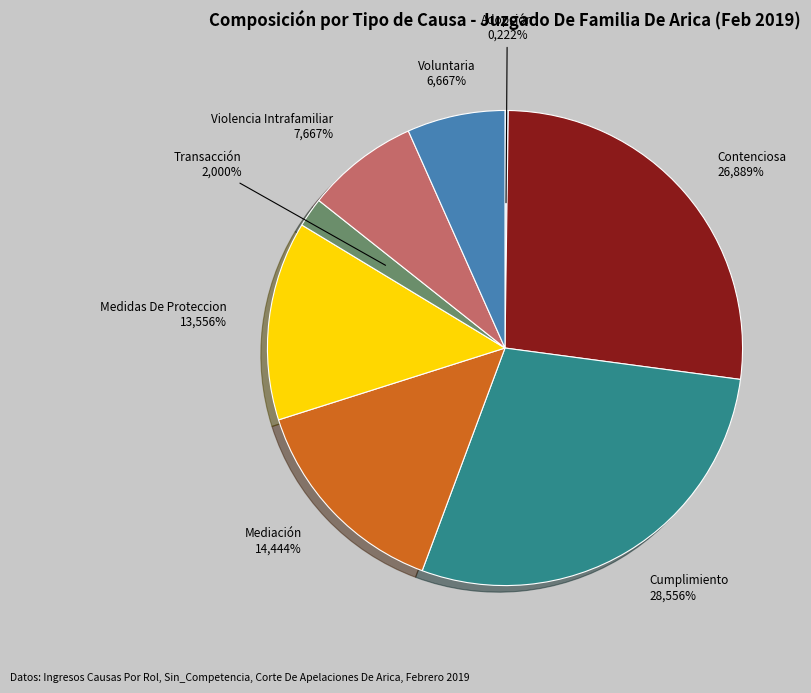

Which slice is the largest?

Cumplimiento